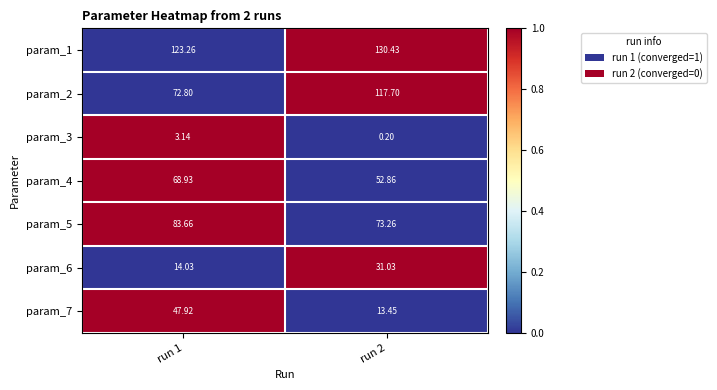

What is the spread (max minus min) of values at run 1?

120.1